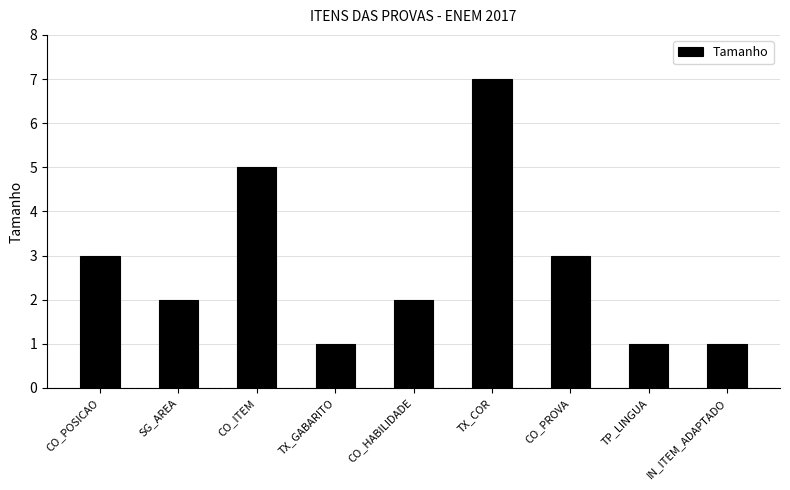

The chart shows a value of 1 at TX_GABARITO. True or false?

True